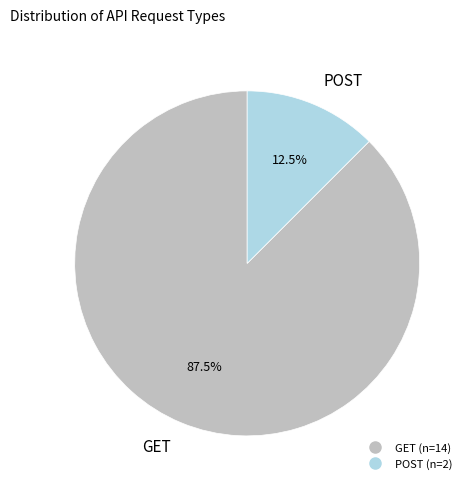

What is the ratio of the value at GET to the value at POST?

7.0